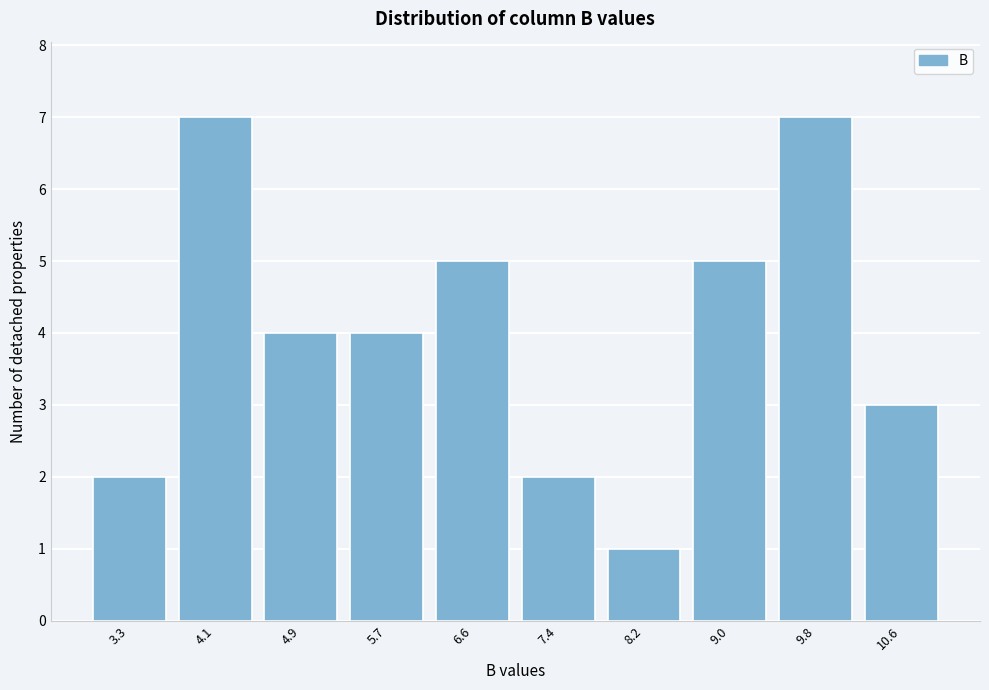

Reading left to right, transcribe this chart: for each bar, give the range it covers on the x-axis and its height. Neither the bar edges nor the heights are printed on the chart, so give them approximately, as read against the axes.

2.91 to 3.72: 2
3.72 to 4.53: 7
4.53 to 5.34: 4
5.34 to 6.15: 4
6.15 to 6.96: 5
6.96 to 7.77: 2
7.77 to 8.58: 1
8.58 to 9.39: 5
9.39 to 10.20: 7
10.20 to 11.01: 3